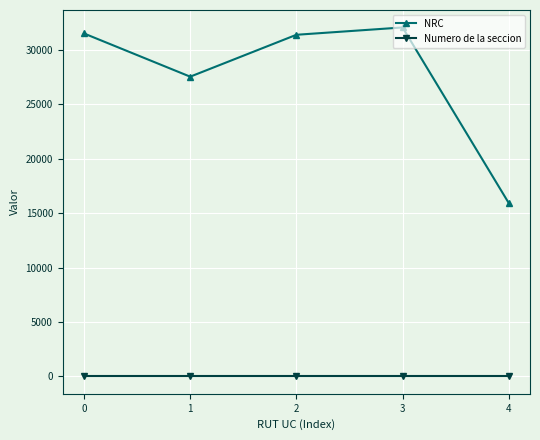

True or false: NRC and Numero de la seccion intersect in this chart.

False